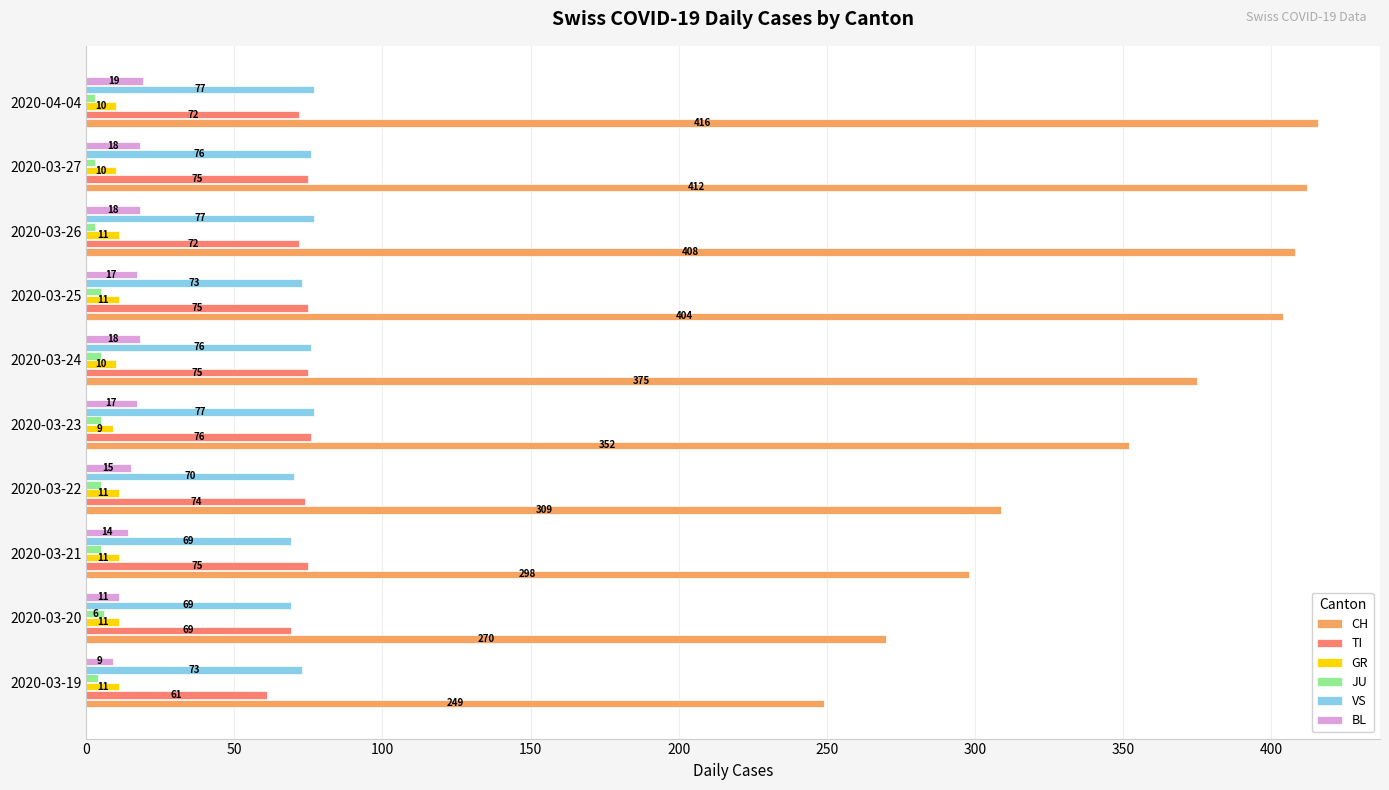

What is the sum of the TI values at 2020-03-26 and 2020-03-20?

141